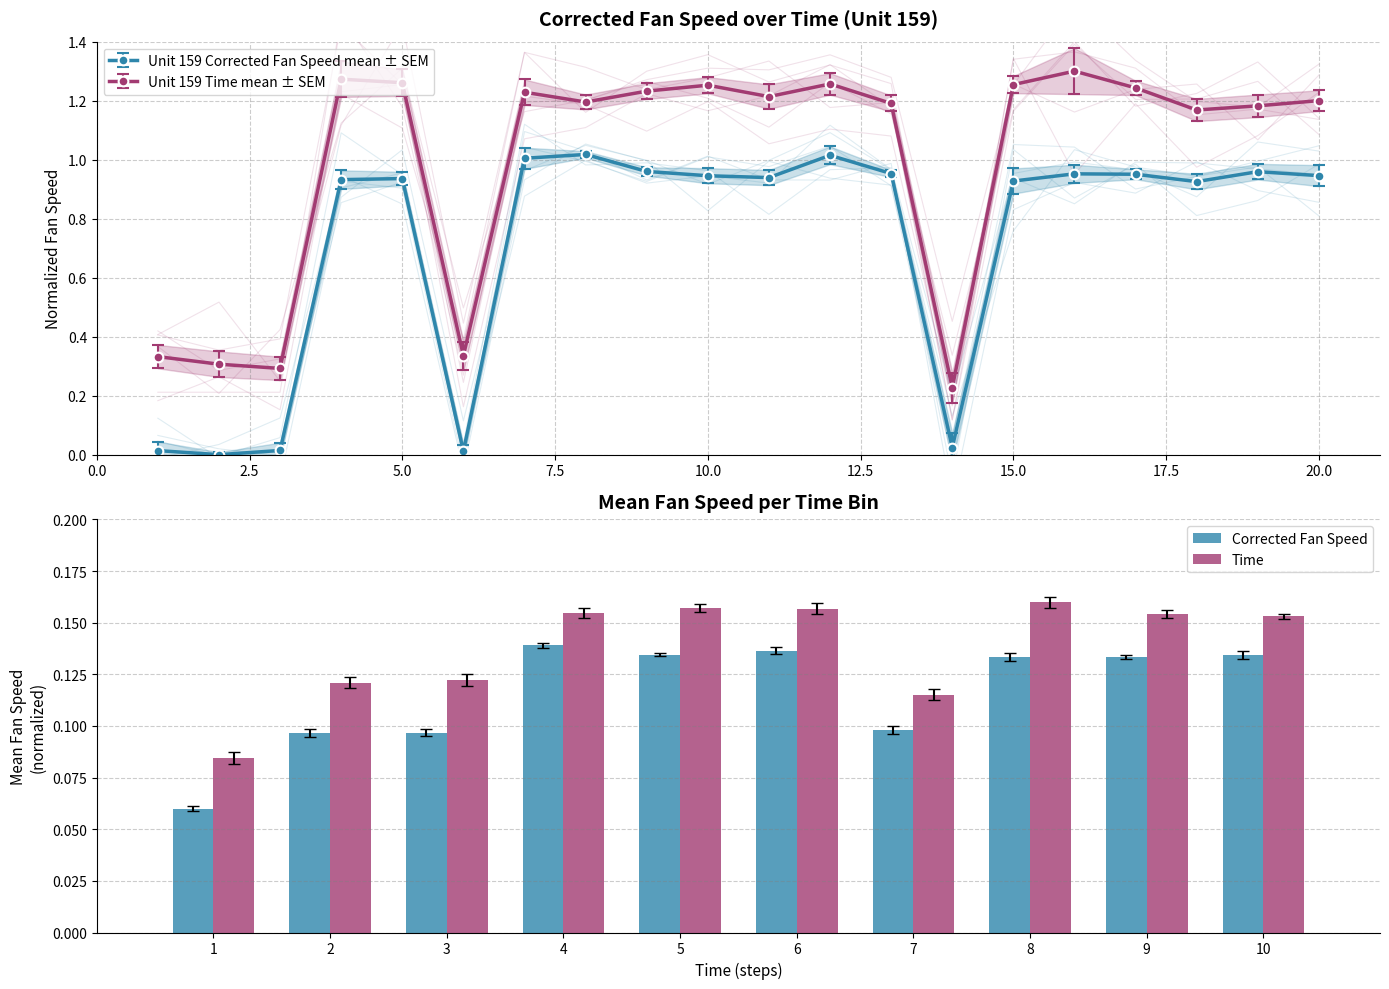

True or false: Time has a value of 0.3 at 9.

False